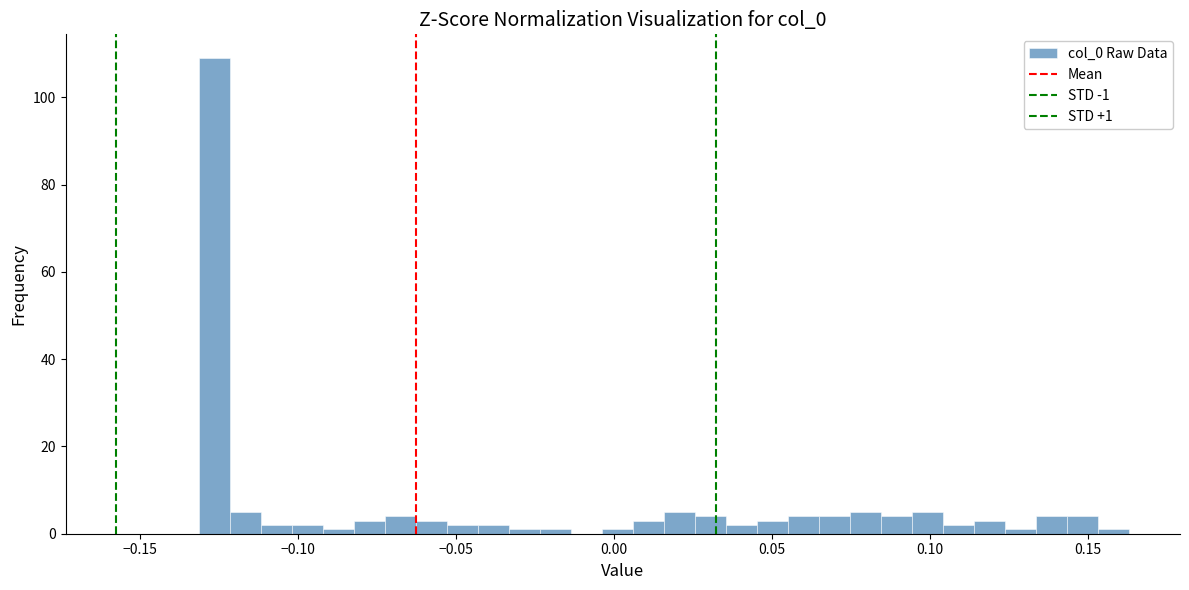

Read against the x-axis, roughly where is the centre of the tallest bar?

-0.125